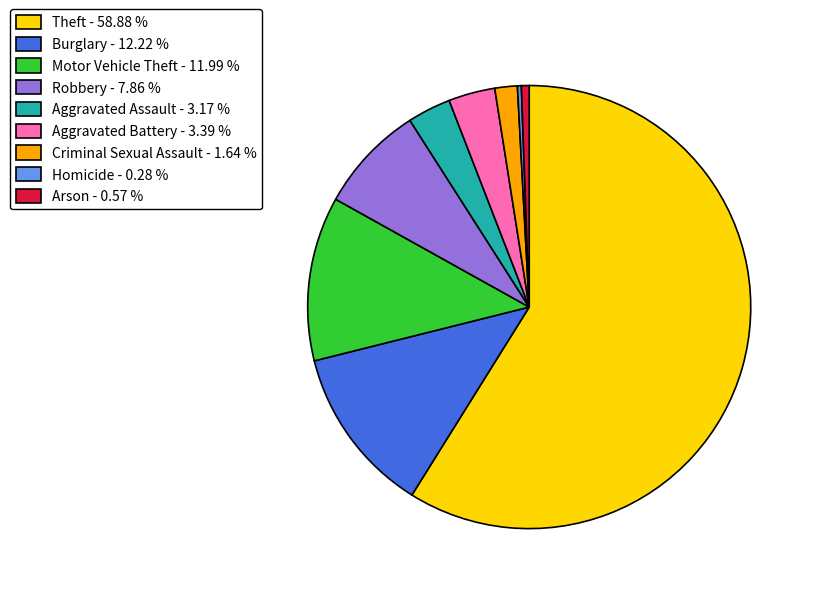

Is there a majority slice in this chart?

Yes